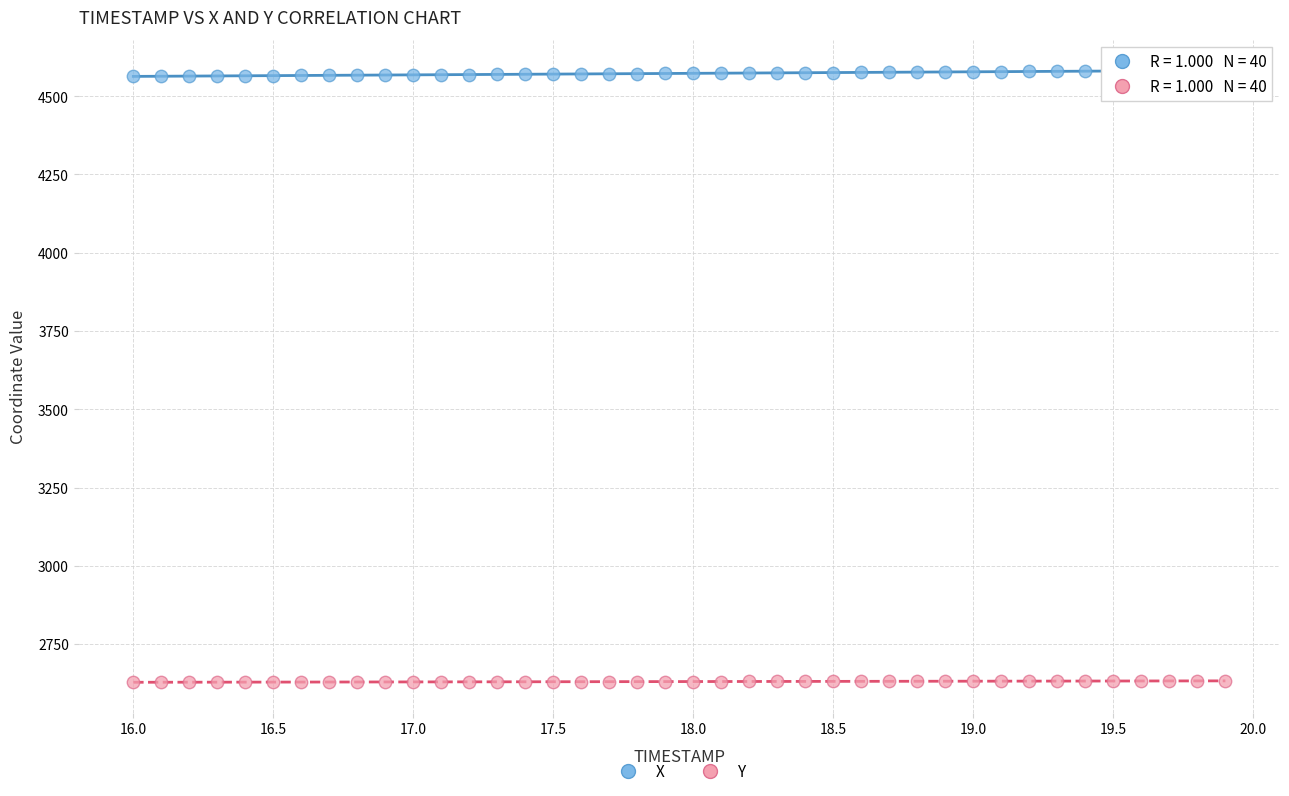

Which series reaches the maximum Y coordinate?

X